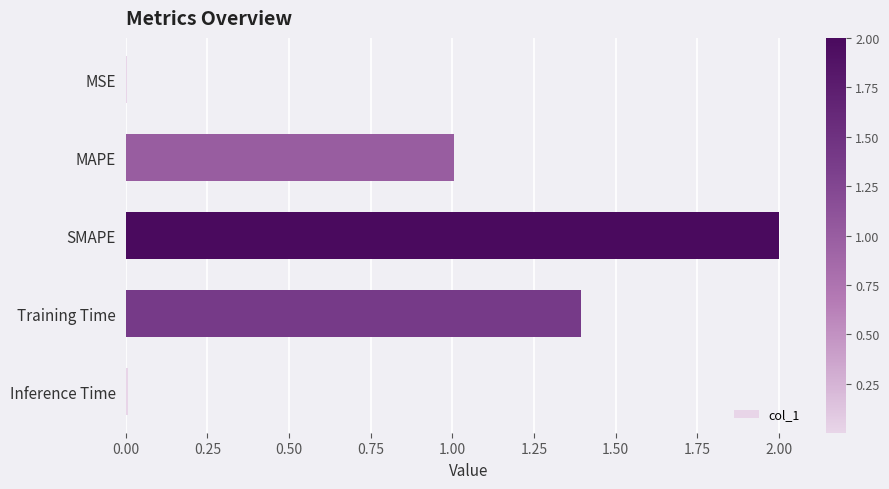

What is the sum of all values?

4.4